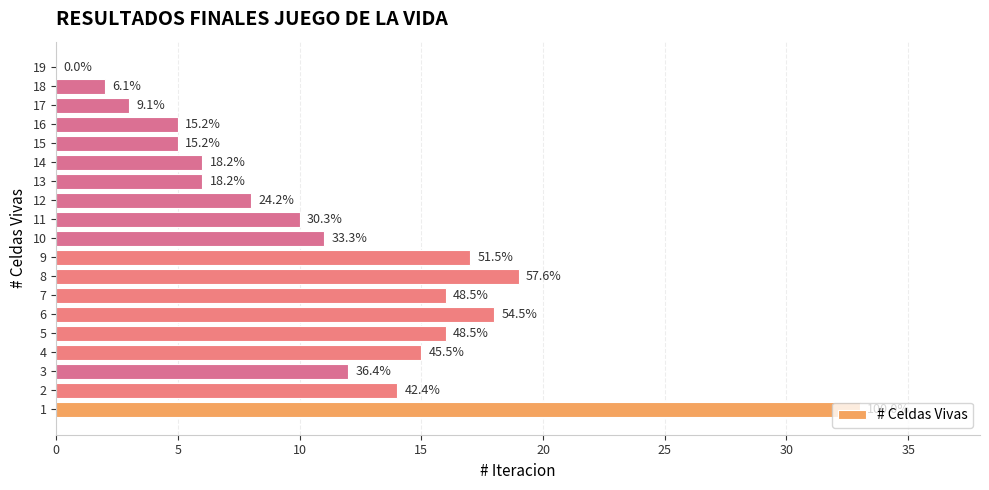

Is it true that the value at 4 is 15?

True